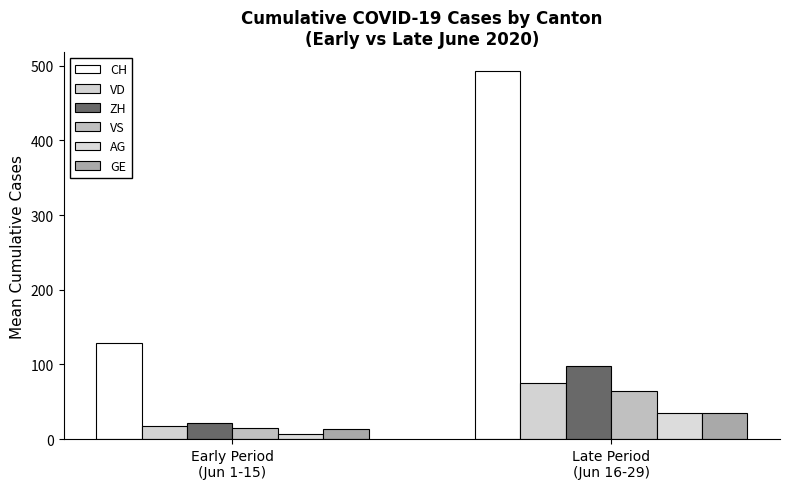

Is it true that CH equals 493.4 at Late Period
(Jun 16-29)?

True